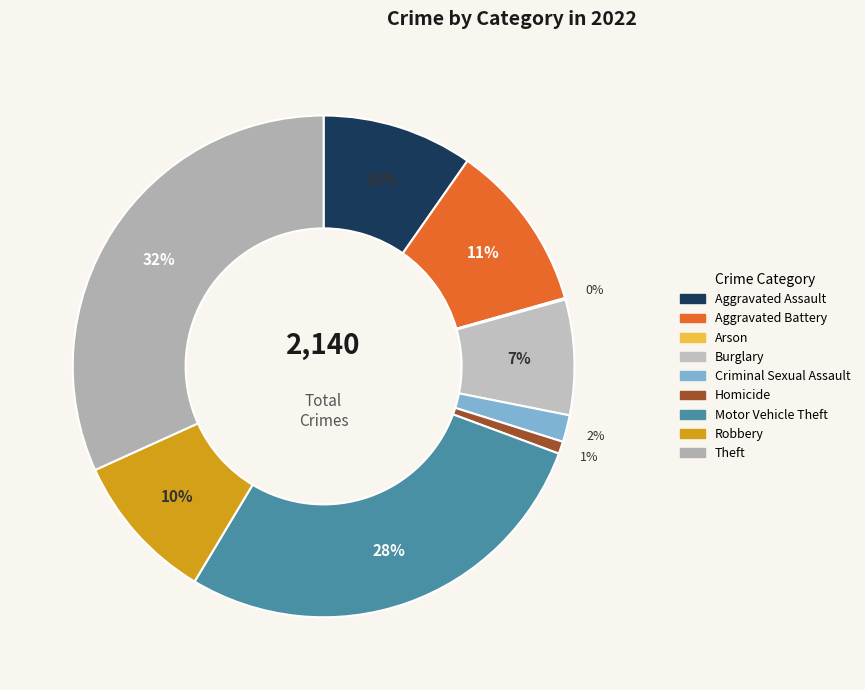

What percentage is NOT represented by Burglary?

92.6%